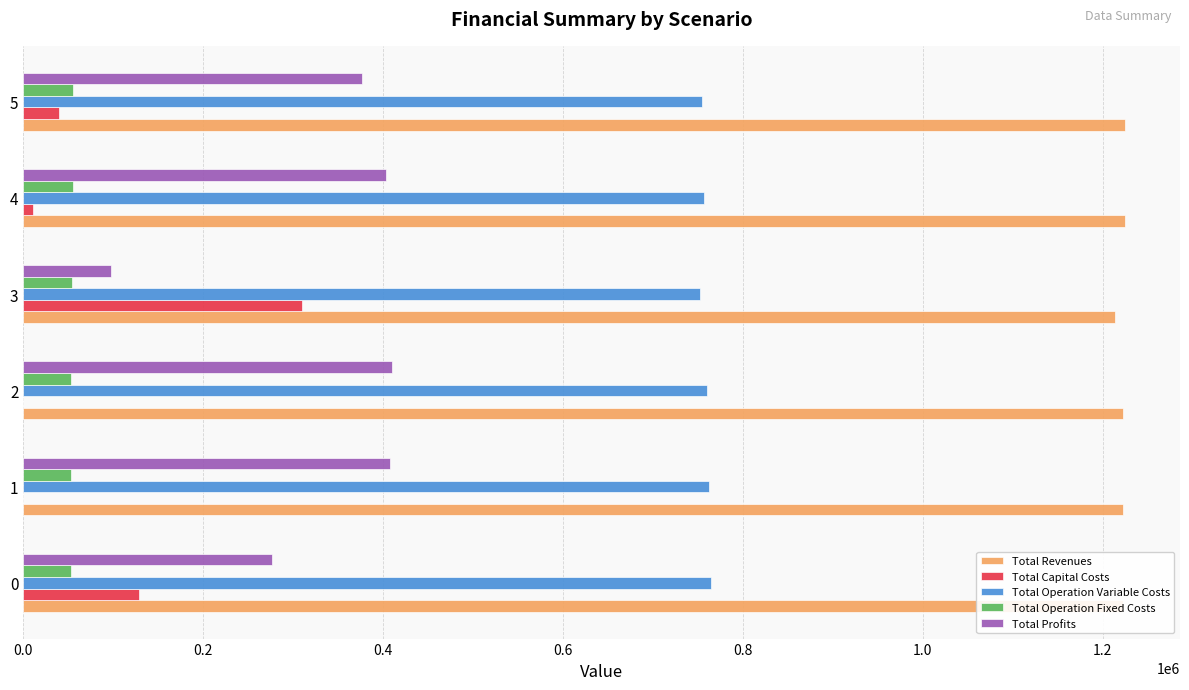

Which series has the largest total across all categories?

Total Revenues